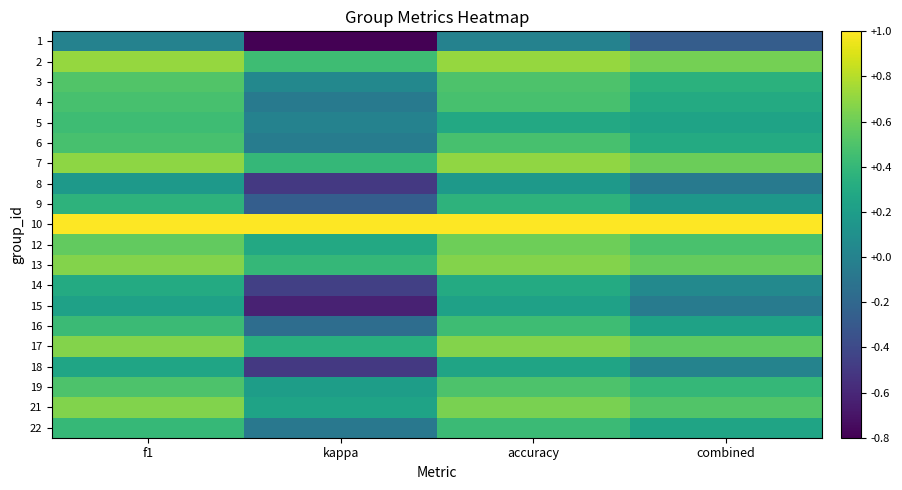

Reading left to right, list all the values displayed in this chart.

1: f1=0.0	kappa=-0.8	accuracy=0.0	combined=-0.3
2: f1=0.7	kappa=0.4	accuracy=0.7	combined=0.6
3: f1=0.5	kappa=0.0	accuracy=0.5	combined=0.3
4: f1=0.5	kappa=-0.1	accuracy=0.5	combined=0.3
5: f1=0.4	kappa=0.0	accuracy=0.3	combined=0.2
6: f1=0.5	kappa=-0.0	accuracy=0.5	combined=0.3
7: f1=0.7	kappa=0.4	accuracy=0.7	combined=0.6
8: f1=0.2	kappa=-0.5	accuracy=0.2	combined=-0.1
9: f1=0.4	kappa=-0.3	accuracy=0.4	combined=0.2
10: f1=1.0	kappa=1.0	accuracy=1.0	combined=1.0
12: f1=0.6	kappa=0.3	accuracy=0.6	combined=0.5
13: f1=0.7	kappa=0.4	accuracy=0.7	combined=0.6
14: f1=0.3	kappa=-0.5	accuracy=0.3	combined=0.0
15: f1=0.2	kappa=-0.6	accuracy=0.2	combined=-0.1
16: f1=0.4	kappa=-0.2	accuracy=0.4	combined=0.2
17: f1=0.7	kappa=0.3	accuracy=0.7	combined=0.6
18: f1=0.3	kappa=-0.5	accuracy=0.2	combined=0.0
19: f1=0.5	kappa=0.2	accuracy=0.5	combined=0.4
21: f1=0.7	kappa=0.2	accuracy=0.6	combined=0.5
22: f1=0.4	kappa=-0.1	accuracy=0.4	combined=0.3